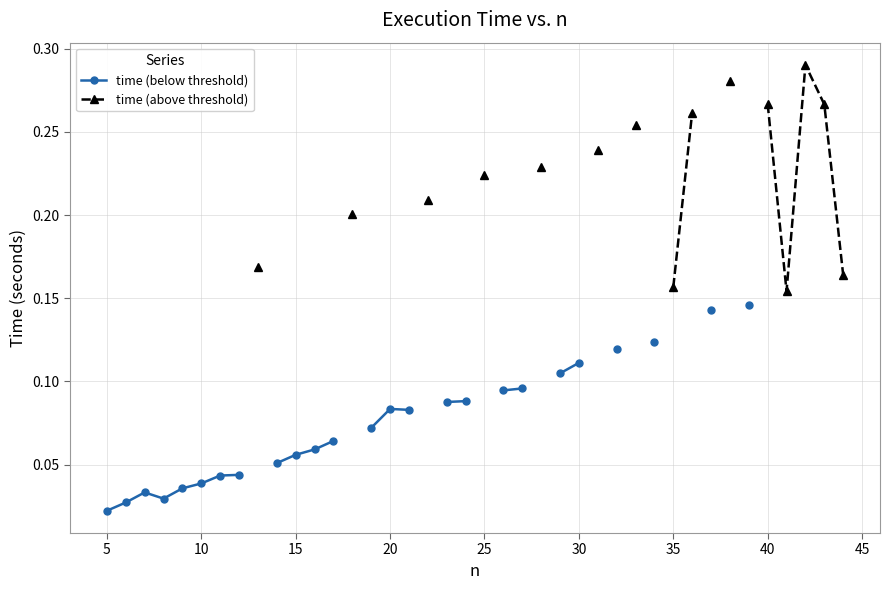

The time (below threshold) series shows 0.2 at 29. True or false?

False